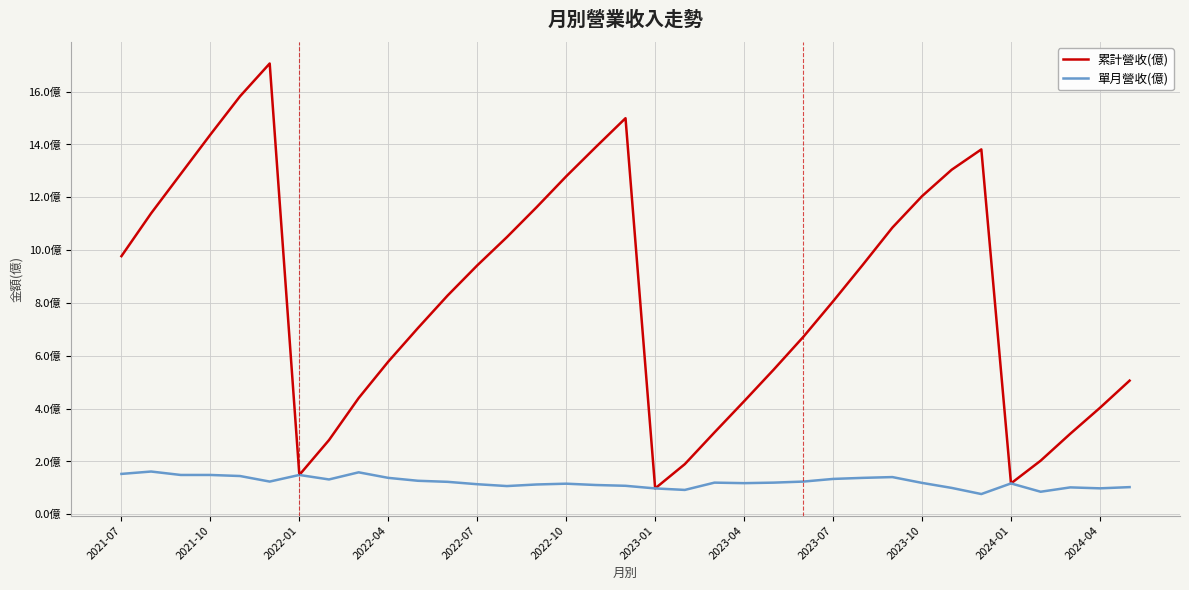

Does the chart have visible grid lines?

Yes